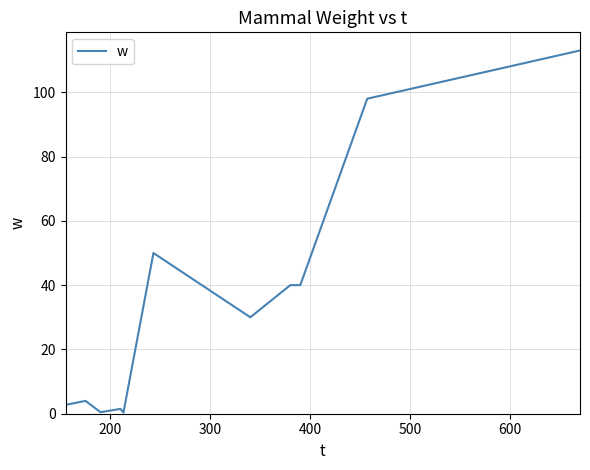

What is the smallest value displayed?

0.4